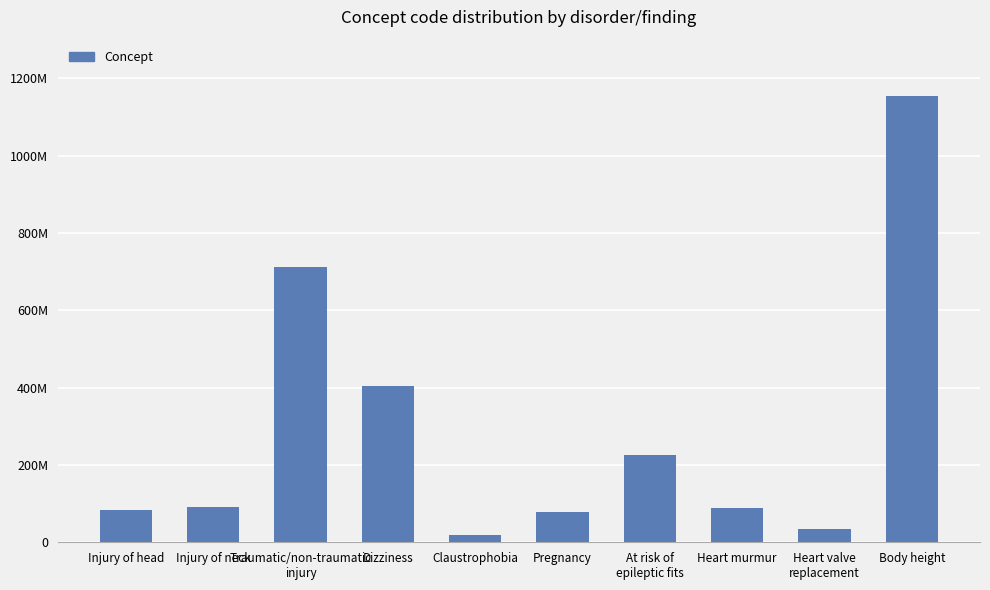

What is the difference between the maximum and minimum values?

1133750005